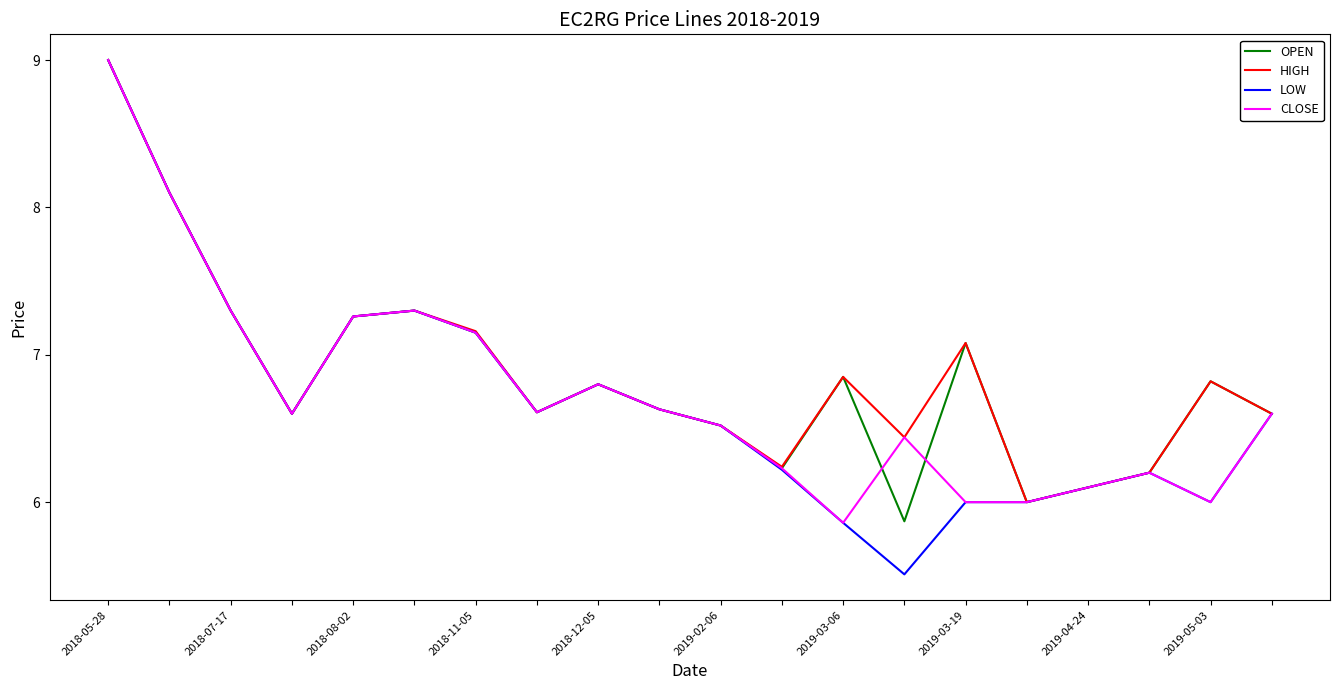

What is the difference between the maximum and minimum values in the LOW series?

3.5